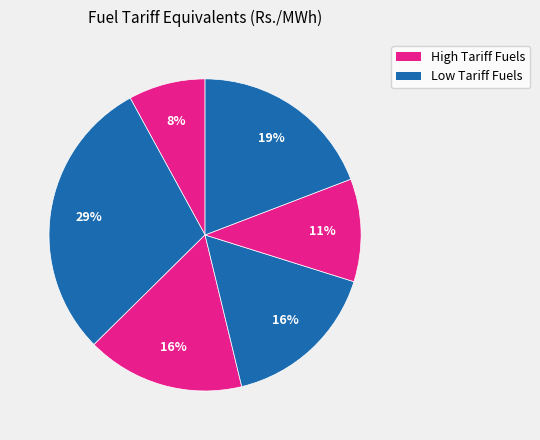

How many segments does this pie chart have?

6